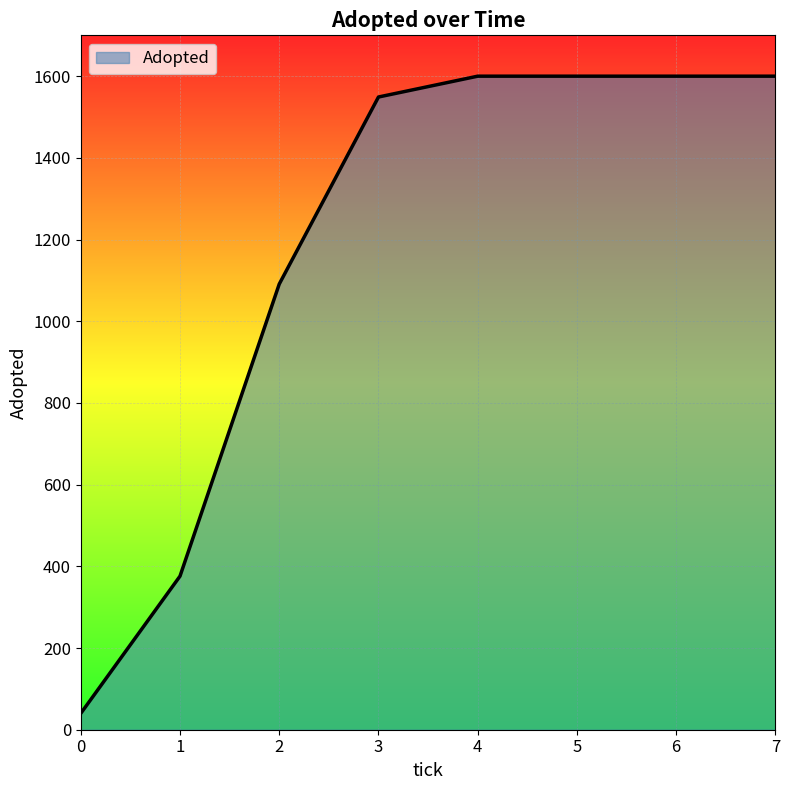

Which has a higher value, 2 or 4?

4